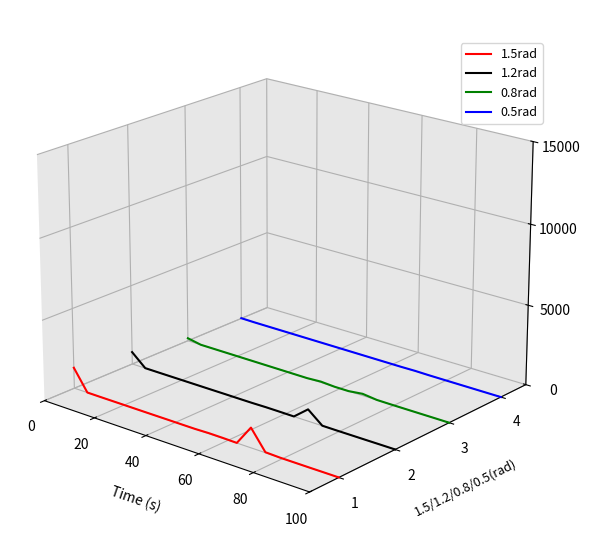

How many categories are shown in the chart?

20